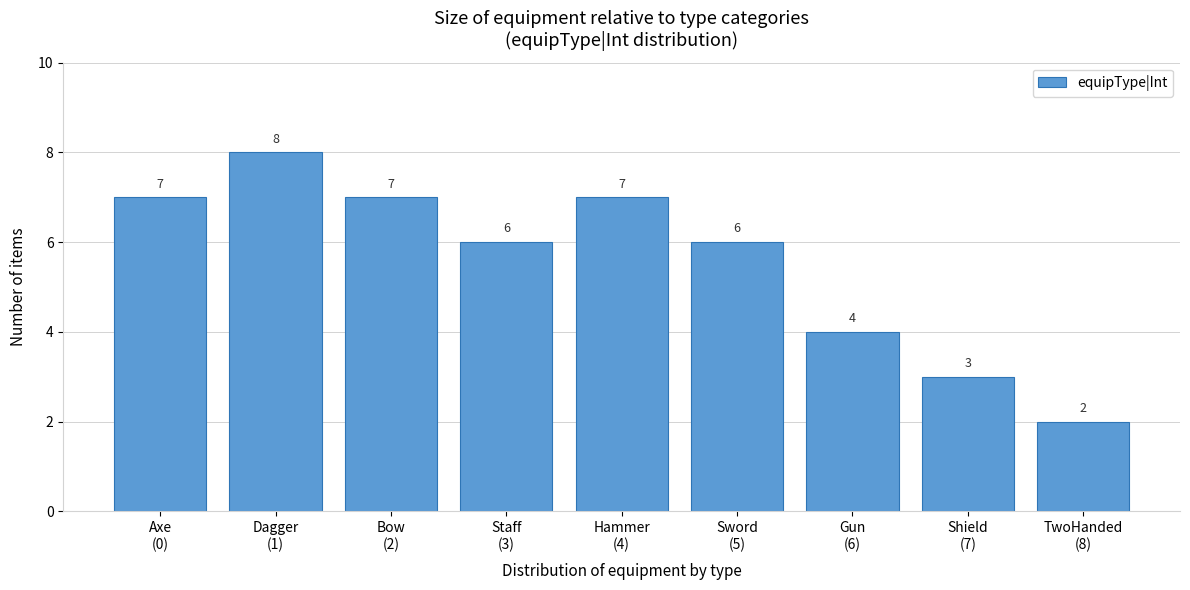

Reading left to right, list all the values displayed in this chart.

7	8	7	6	7	6	4	3	2